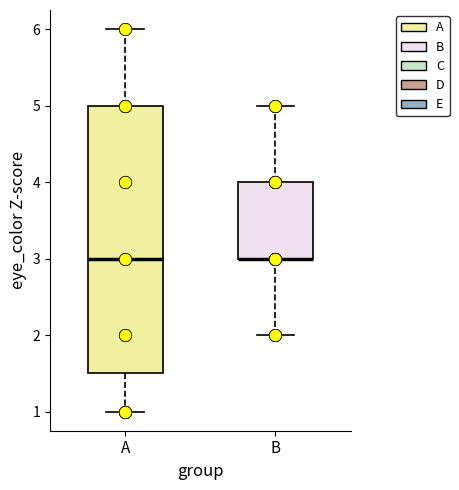

Where does the lower whisker of the box for A end on the y-axis? The values are not printed on the chart, so give them approximately, as read against the axis.

1.0